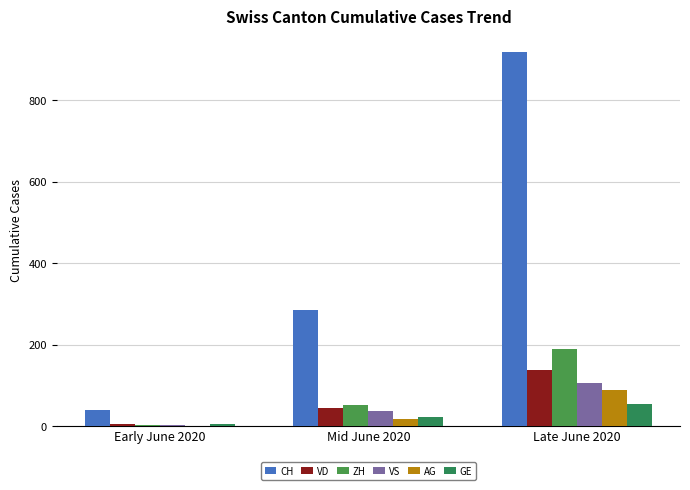

At which label does VS reach its peak?

Late June 2020